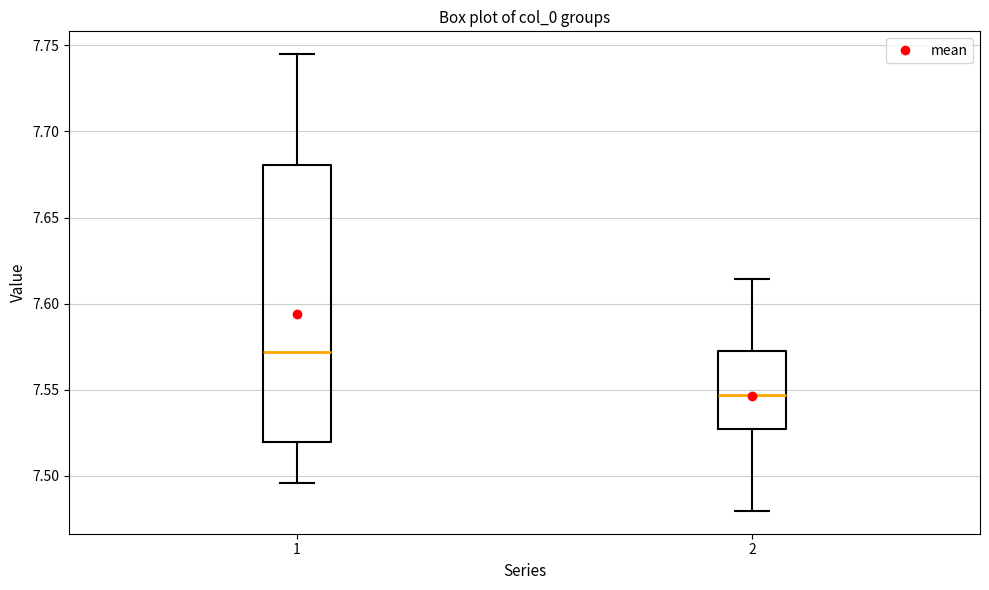

Reading left to right, read every box against the y-axis: the position of its median line, the range the box covers, and the ends of its whiskers. The values are not printed on the chart, so give them approximately, as read against the axis.

1: median 7.570, box 7.520 to 7.680, whiskers 7.495 to 7.745
2: median 7.545, box 7.525 to 7.575, whiskers 7.480 to 7.615